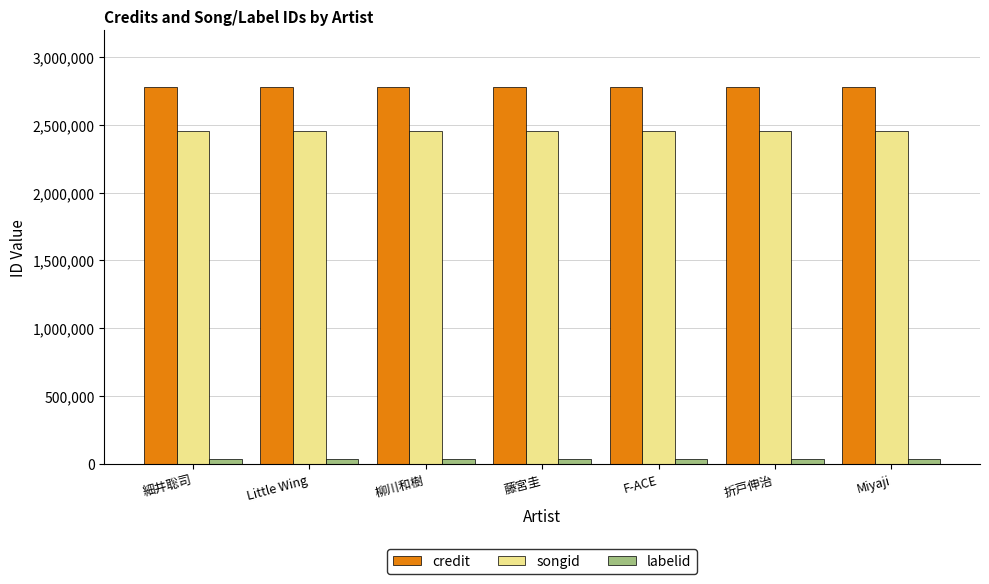

Rank the series at Little Wing from highest to lowest value.

credit, songid, labelid